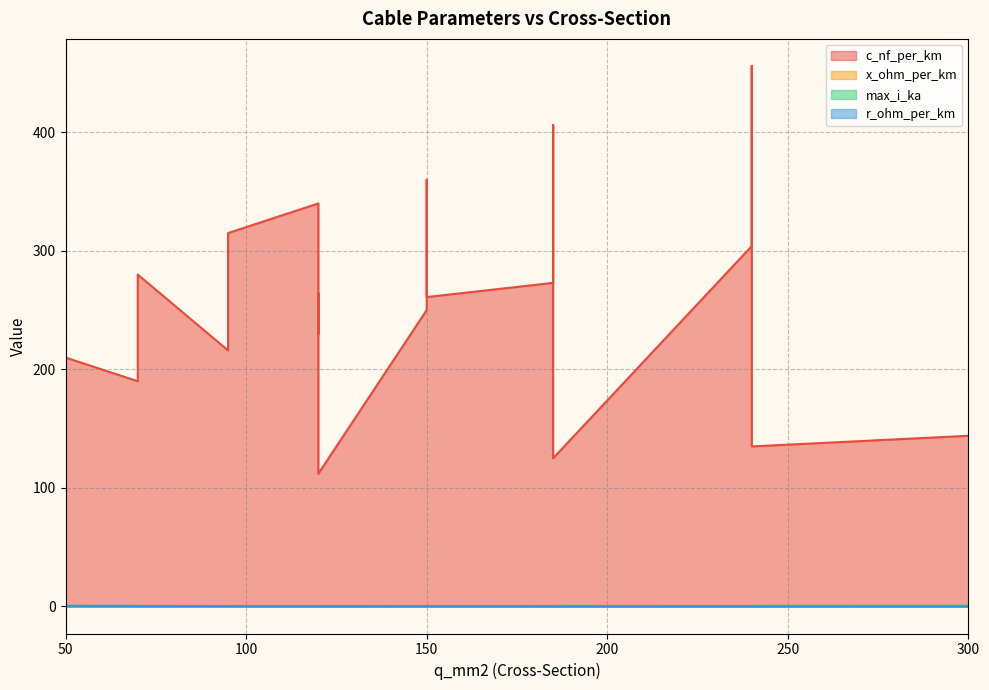

At which category does the chart reach its minimum across all series?

300